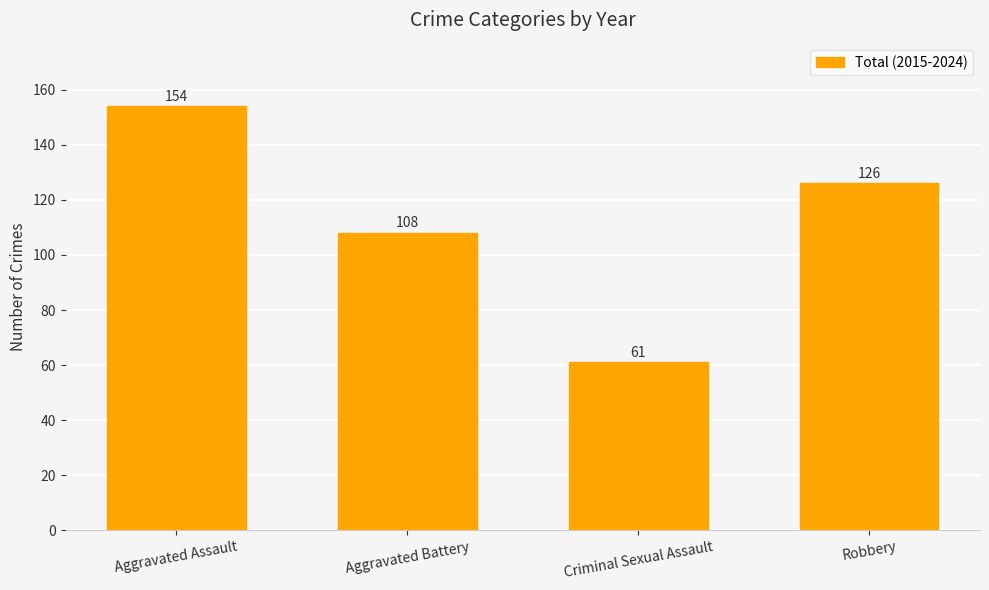

What is the sum of all values?

449